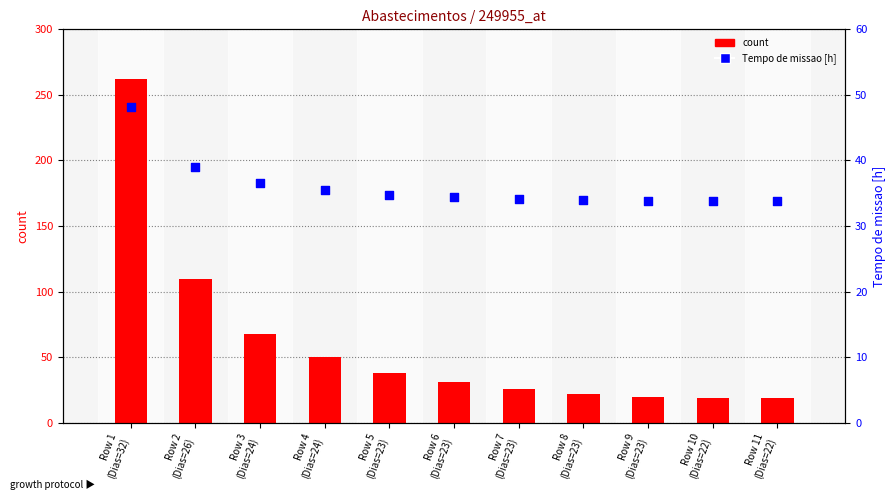

Which series reaches the maximum Y coordinate?

count